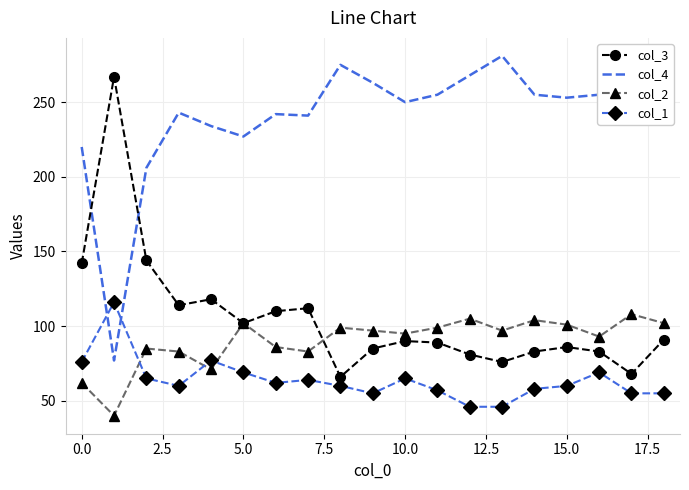

What is the lowest value of the col_1 series?

46